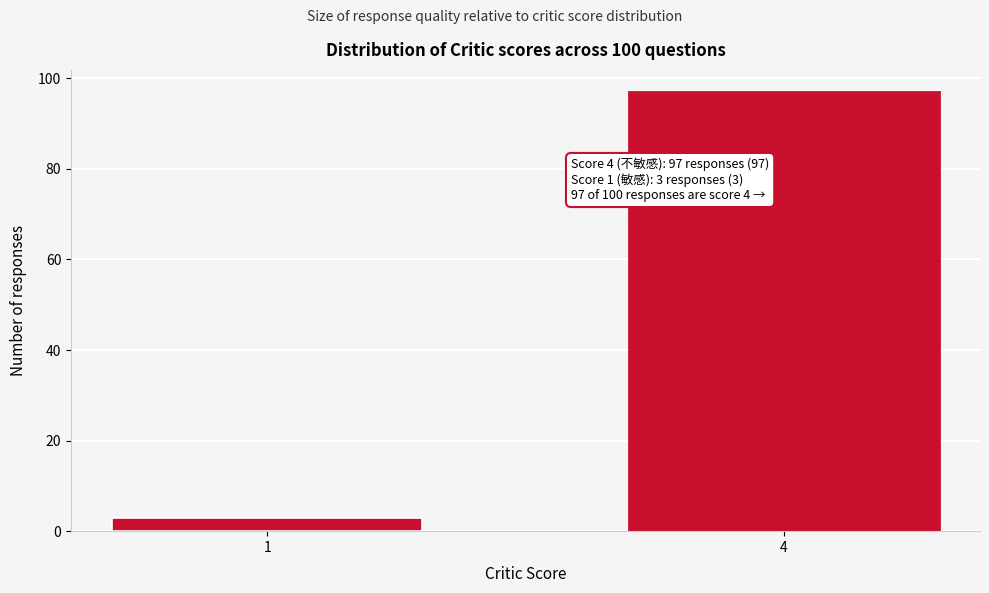

Reading left to right, list all the values displayed in this chart.

3	97